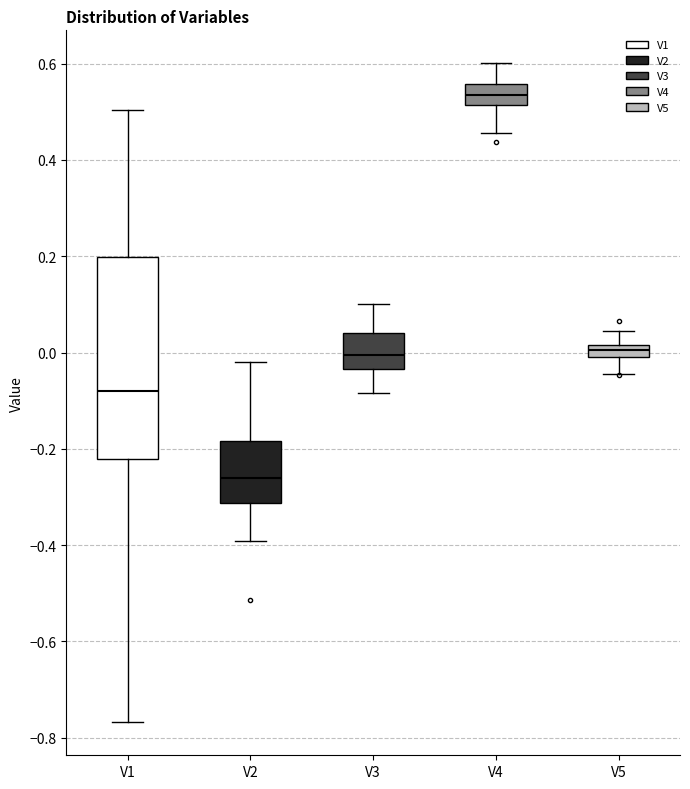

Where does the upper whisker of the box for V1 end on the y-axis? The values are not printed on the chart, so give them approximately, as read against the axis.

0.50